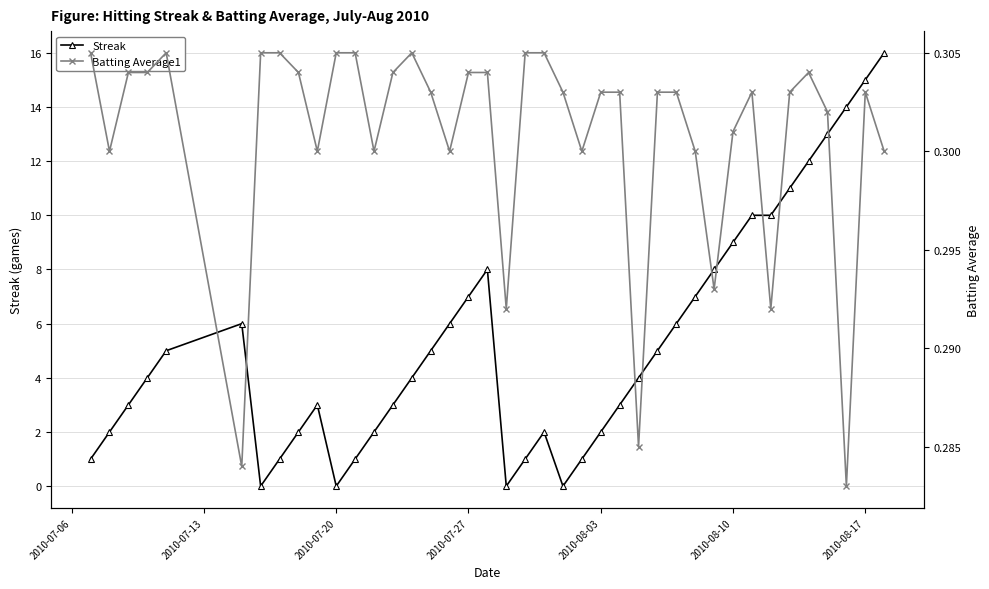

The value of Streak at 2010-08-03 is 3.5. True or false?

False